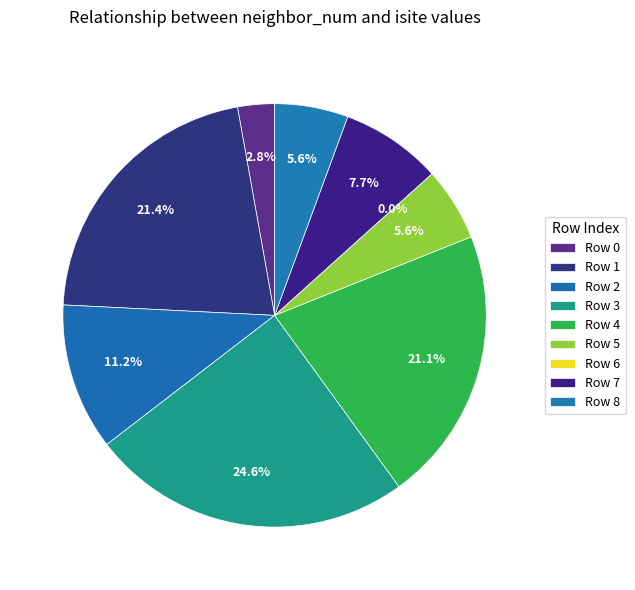

Count the number of slices in the pie.

9